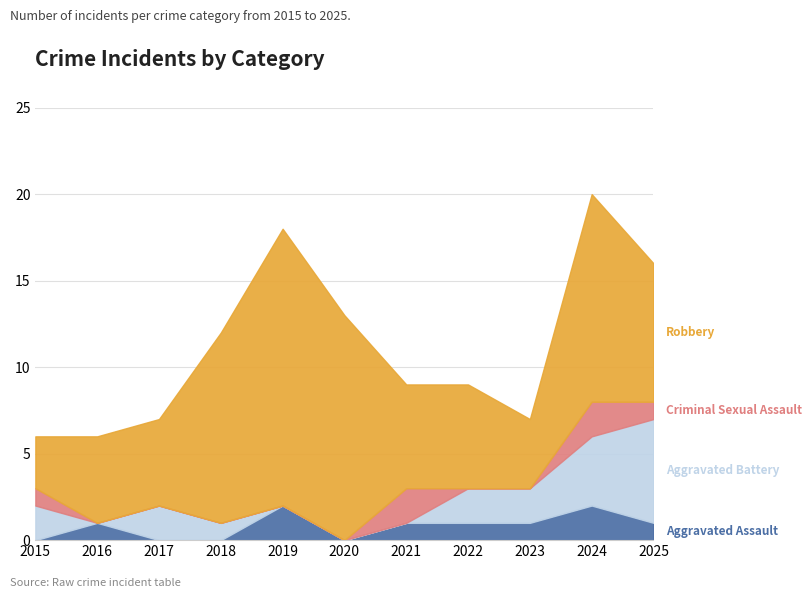

What are all the series names shown in the legend?

Aggravated Assault, Aggravated Battery, Criminal Sexual Assault, Robbery